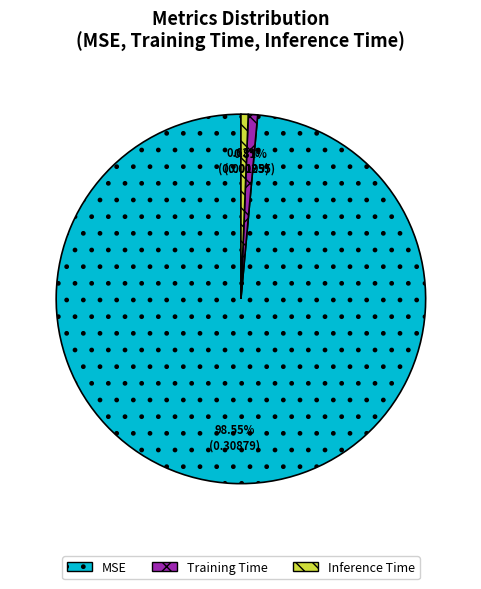

How many segments does this pie chart have?

3